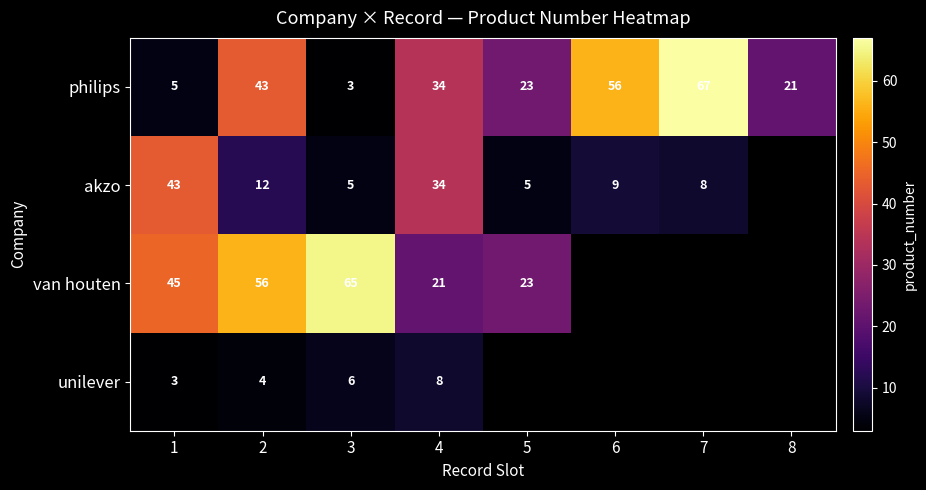

Rank the categories by philips value from lowest to highest.

3, 1, 8, 5, 4, 2, 6, 7